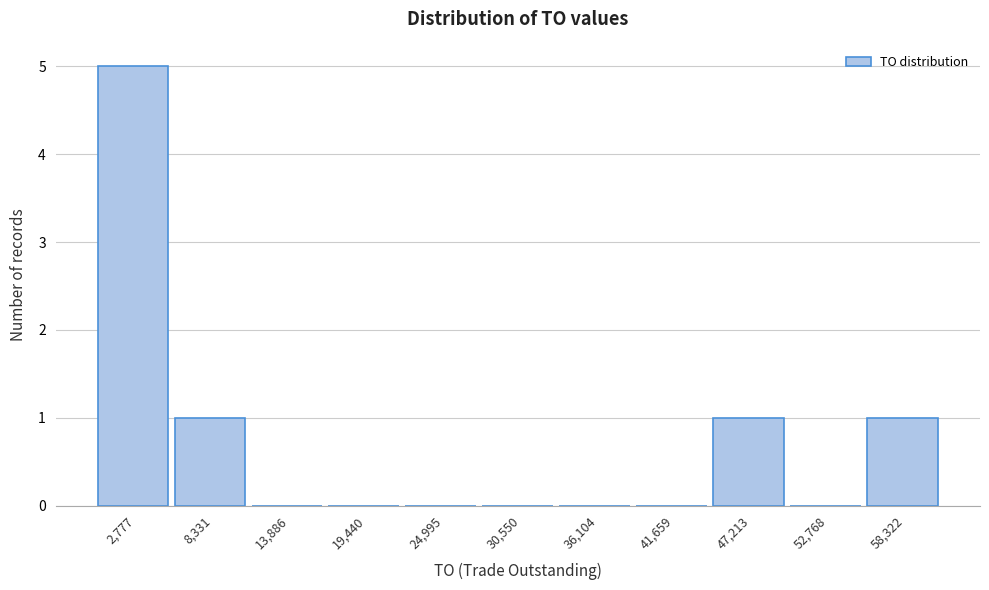

What is the height of the bar covering 6000 to 11000 on the x-axis? Neither the bar edges nor the heights are printed on the chart, so give them approximately, as read against the axes.

1